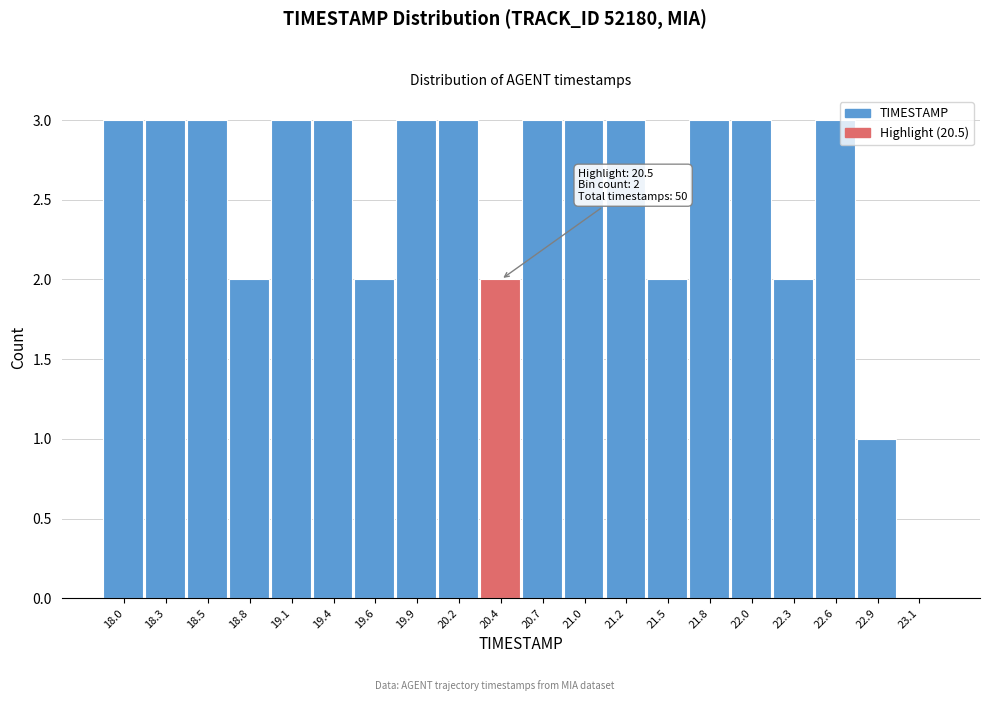

Reading left to right, list all the values displayed in this chart.

18.0=3	18.3=3	18.5=3	18.8=2	19.1=3	19.4=3	19.6=2	19.9=3	20.2=3	20.4=2	20.7=3	21.0=3	21.2=3	21.5=2	21.8=3	22.0=3	22.3=2	22.6=3	22.9=1	23.1=0